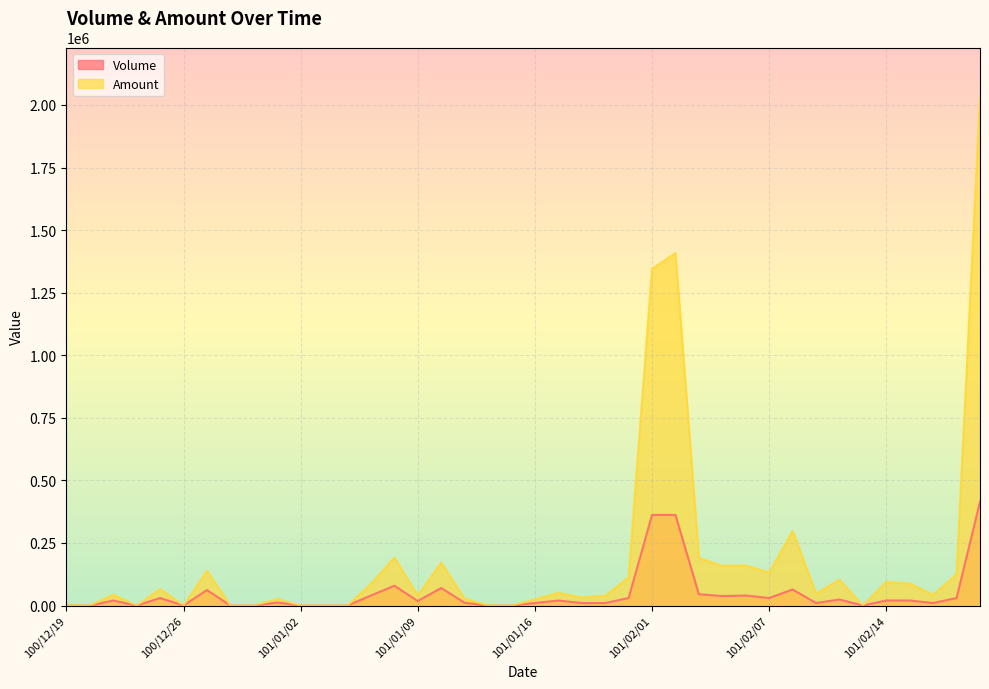

True or false: Amount and Volume cross at least once.

False